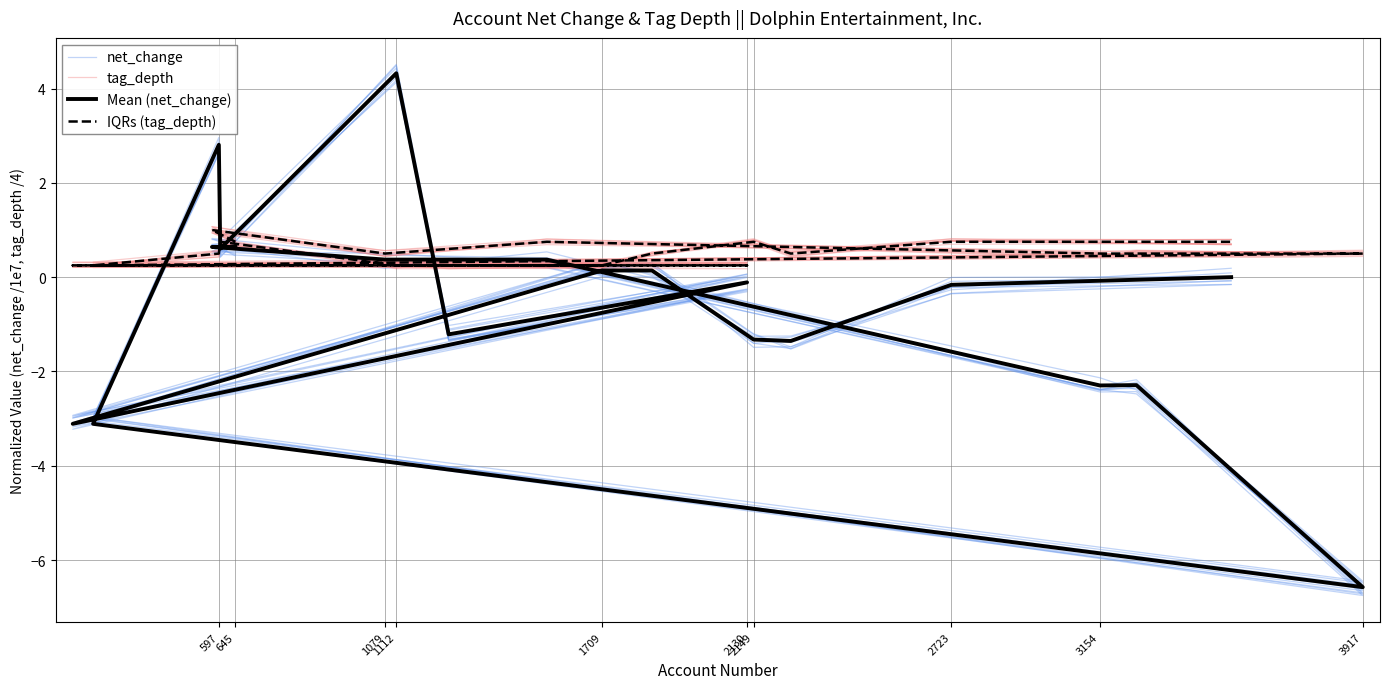

At how many categories does at least one series exceed 1?

3